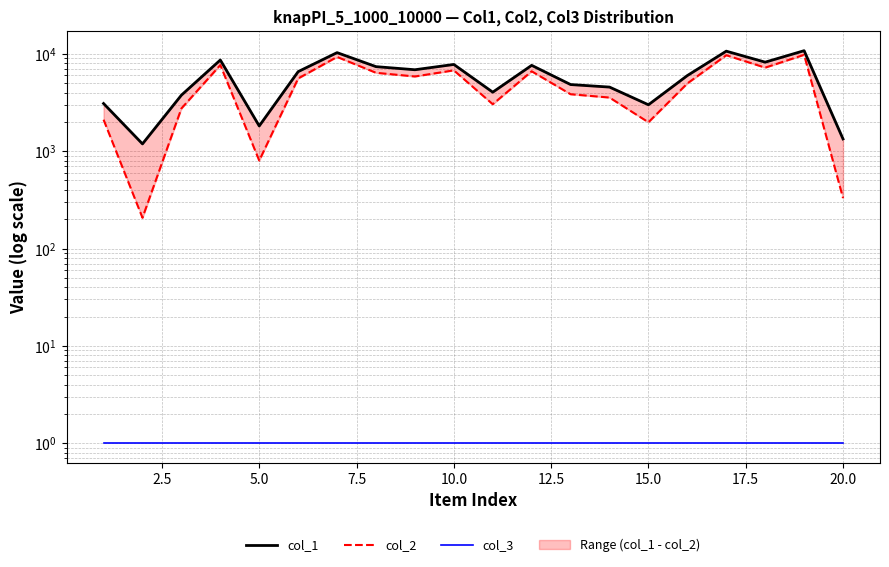

How many values in the col_2 series are below 5593?

10